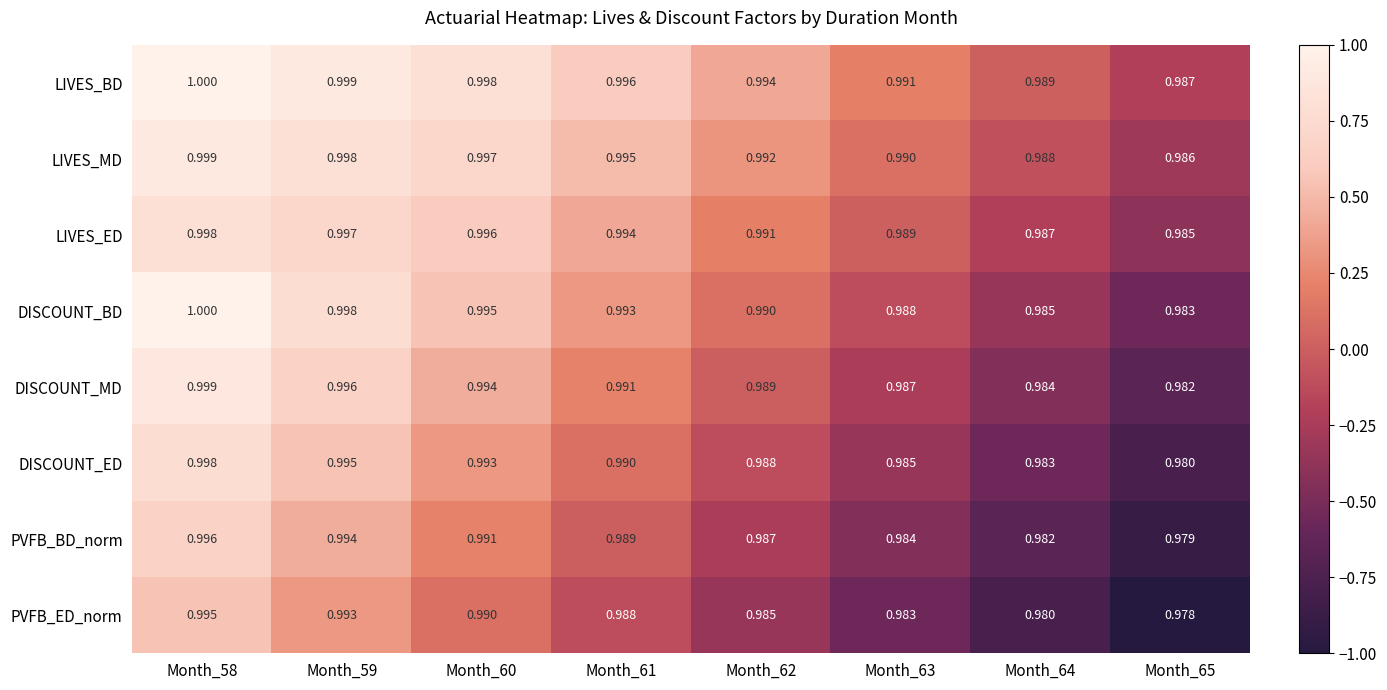

Is the value of PVFB_BD_norm at Month_58 greater than the value of PVFB_ED_norm at Month_63?

Yes